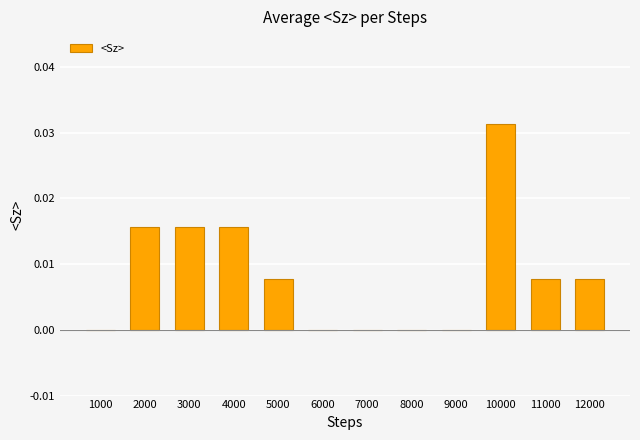

True or false: the data shows 0.0 at 6000.

True